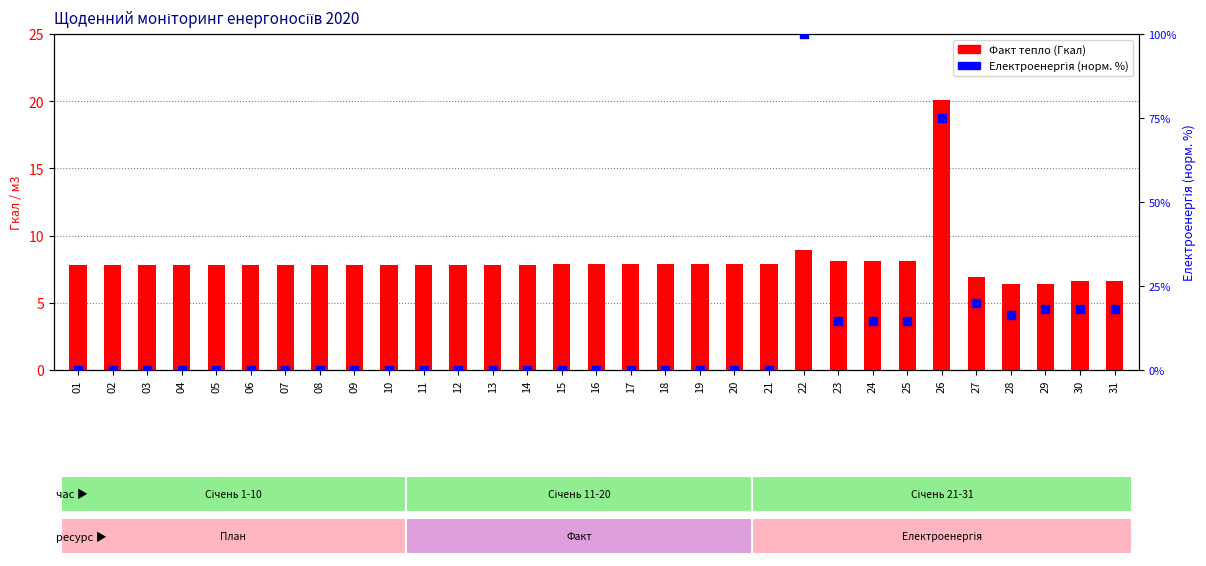

Which series has the largest total across all categories?

Електроенергія (норм. %)